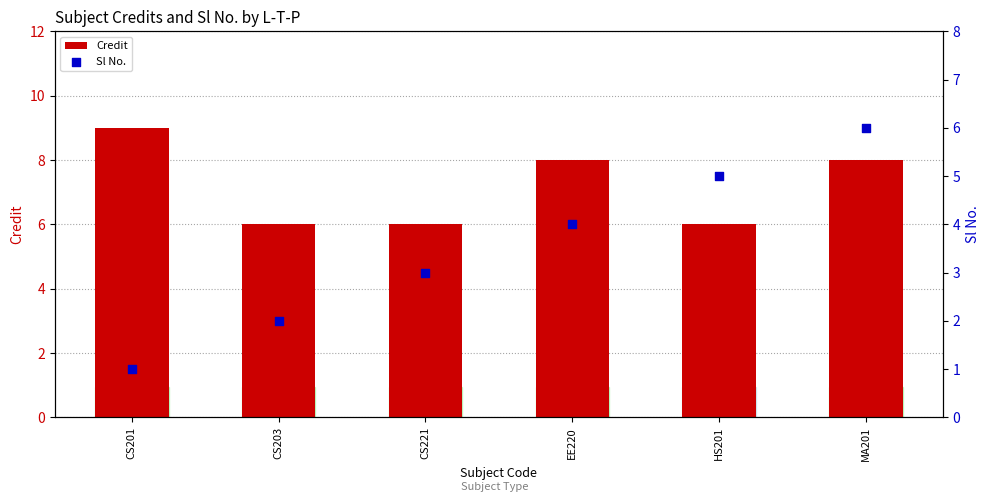

Is the value of Sl No. at CS221 greater than the value of Credit at CS221?

No